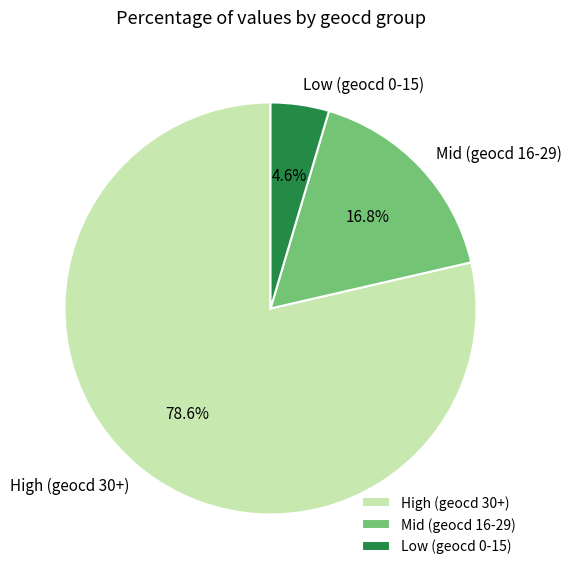

Rank the categories by value from lowest to highest.

Low (geocd 0-15), Mid (geocd 16-29), High (geocd 30+)